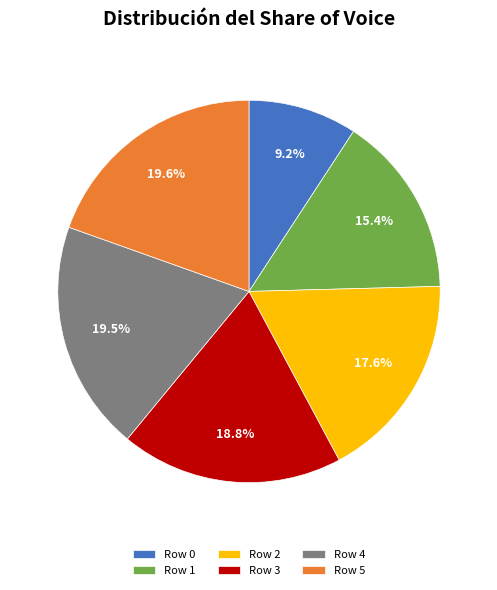

True or false: Row 3 accounts for 19% of the total.

True